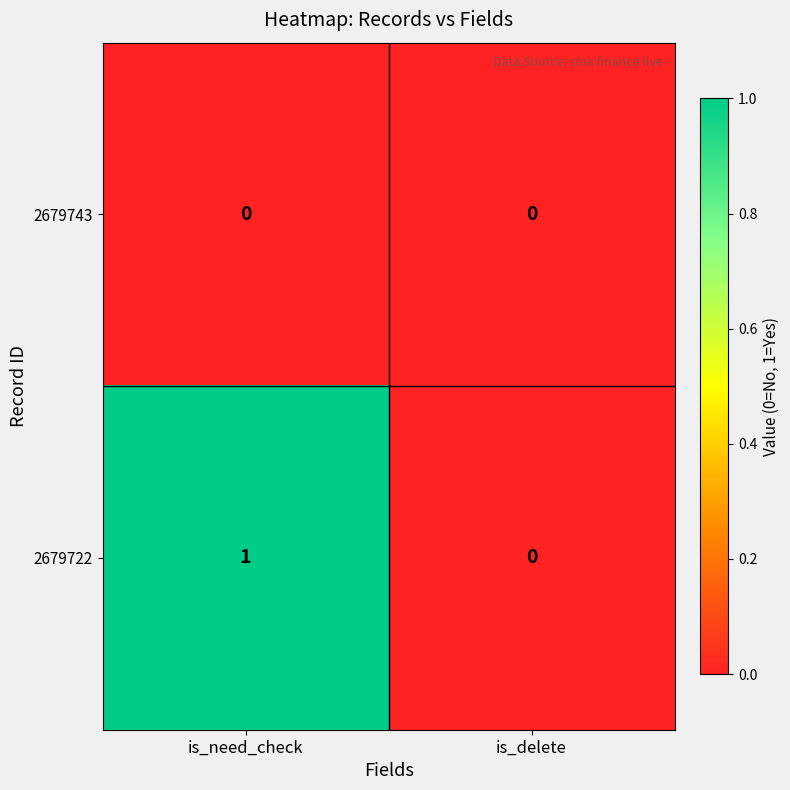

What is the total value across all series at is_need_check?

1